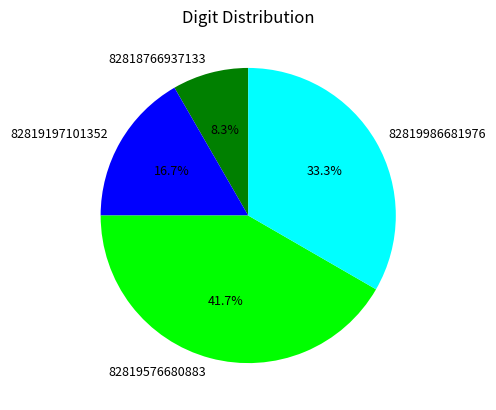

What is the total percentage of 82819576680883 and 82818766937133?

50.0%